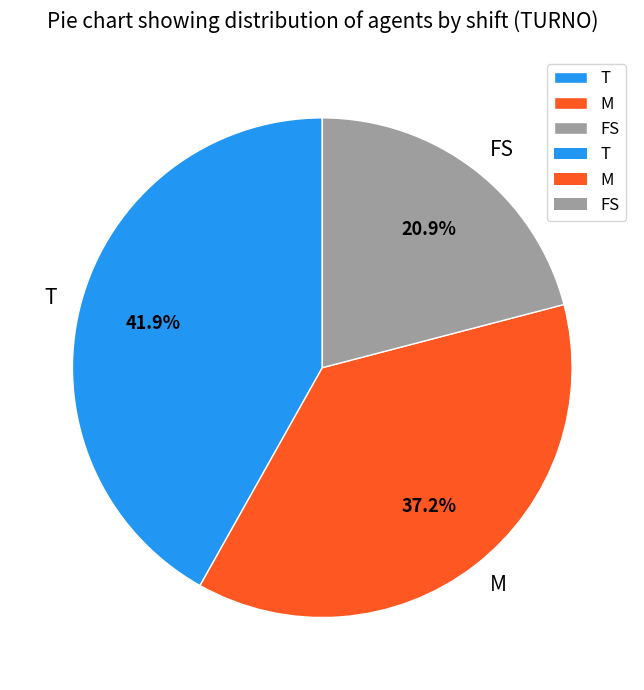

Approximately how many times larger is the value at M compared to T?

0.9